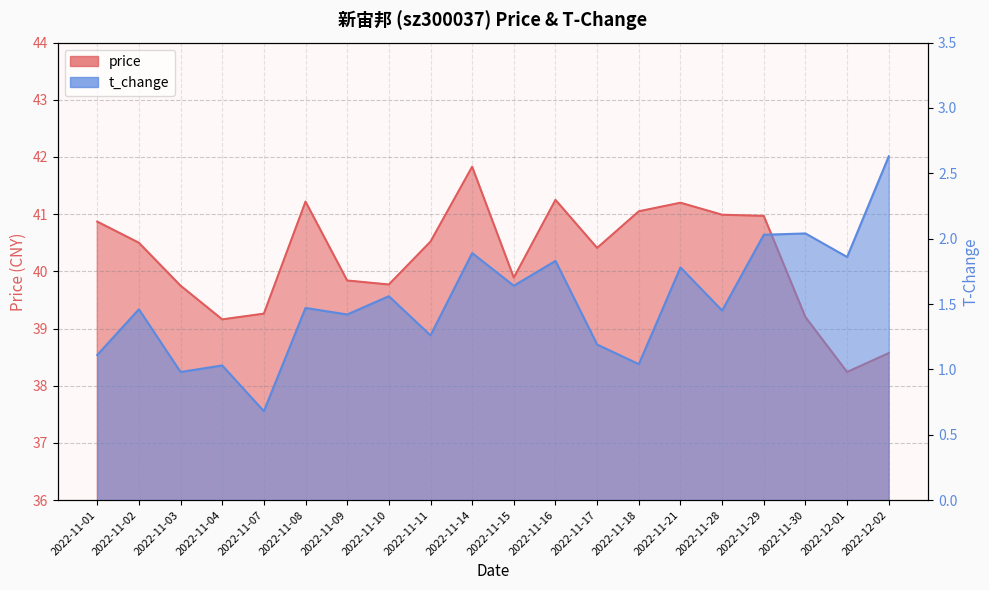

How many interior local peaks does the t_change series have?

8